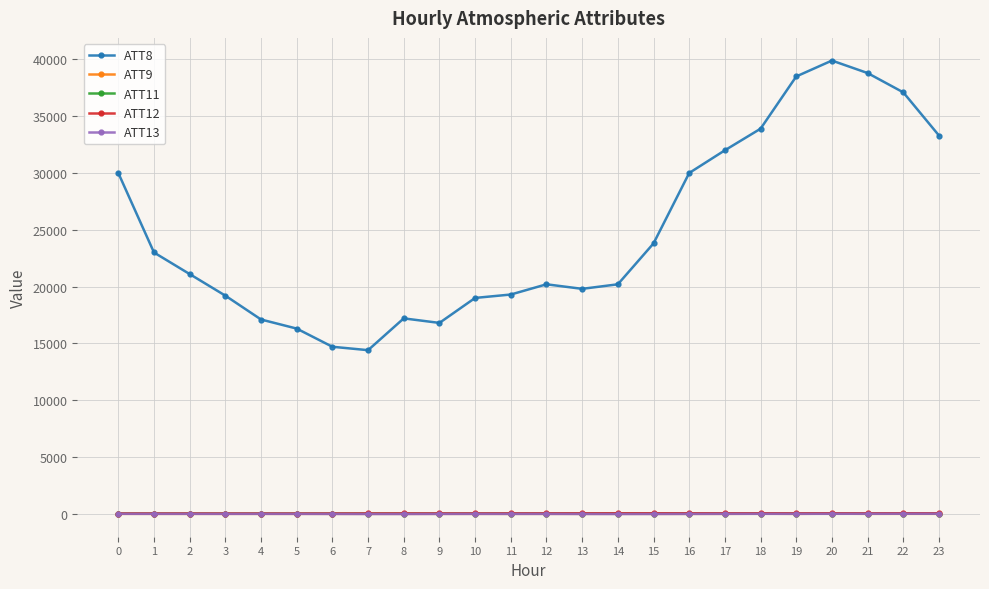

What is the highest value of the ATT11 series?

8.5